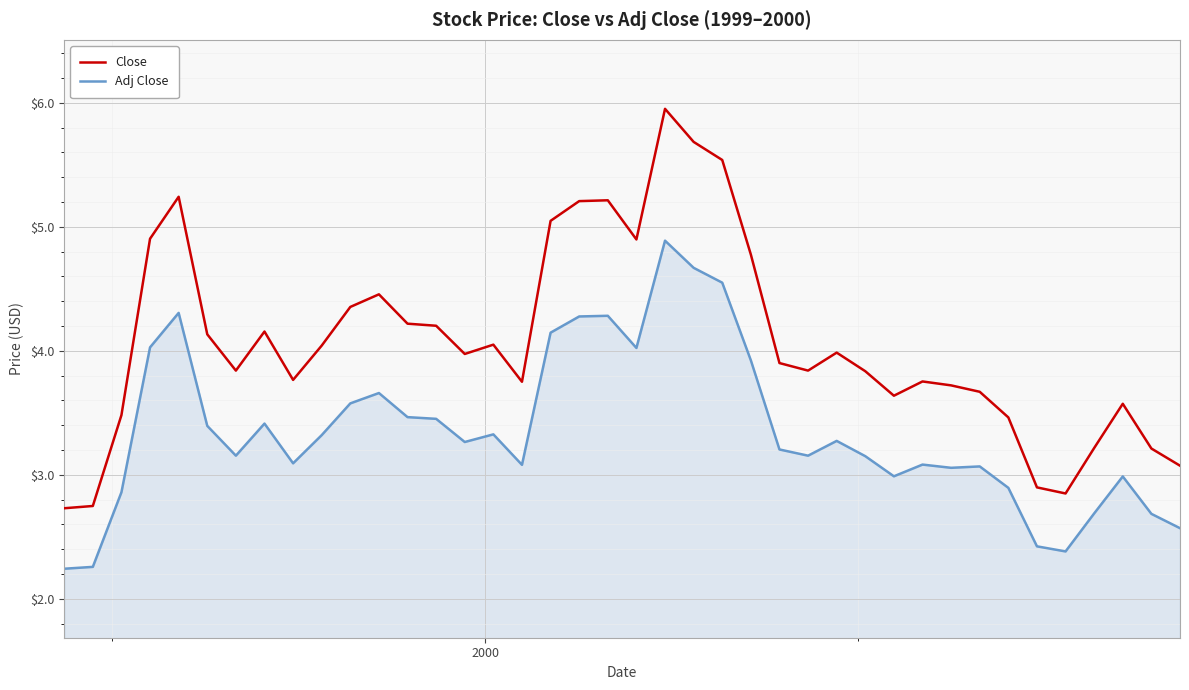

Rank the series by their average value, from lowest to highest.

Adj Close, Close